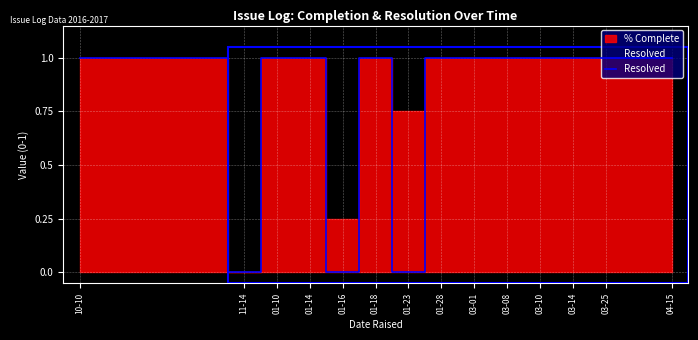

What value does the data have at 01-28?

1